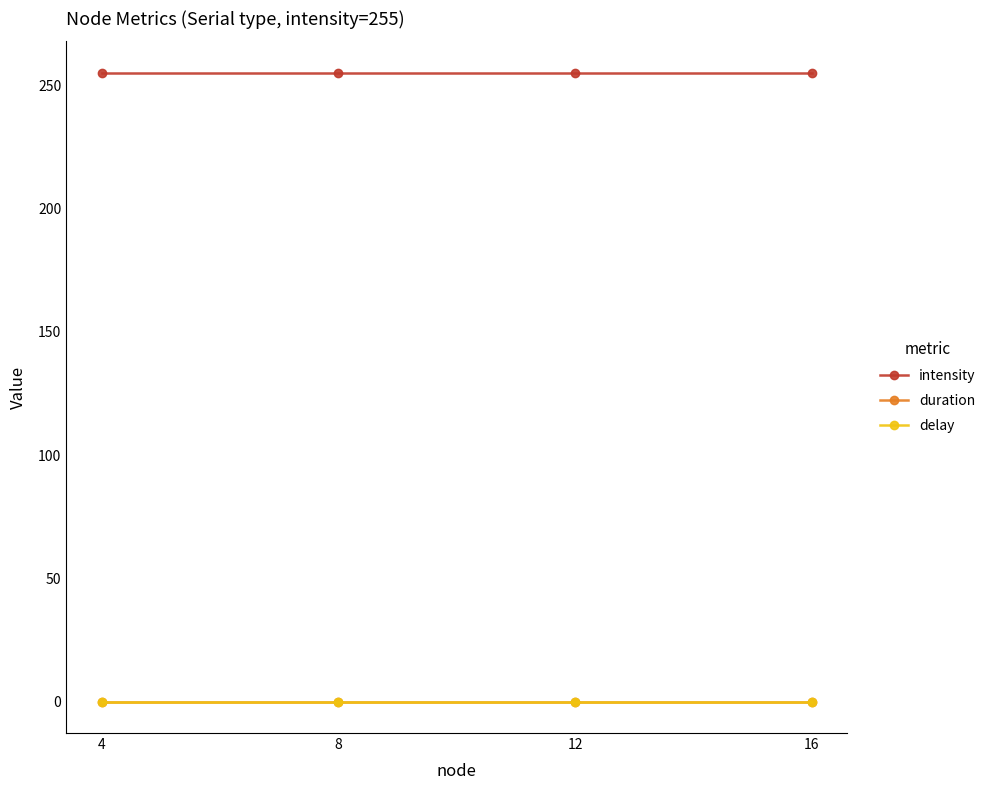

Does the chart have visible grid lines?

No